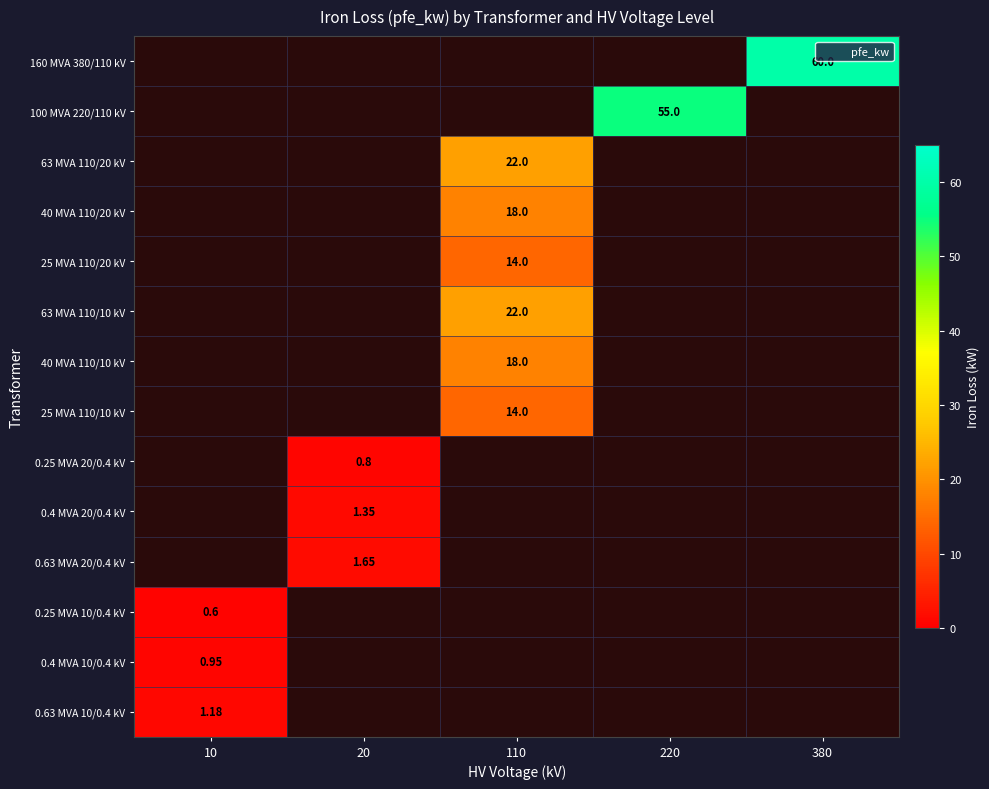

How many values in 40 MVA 110/20 kV are above zero?

1